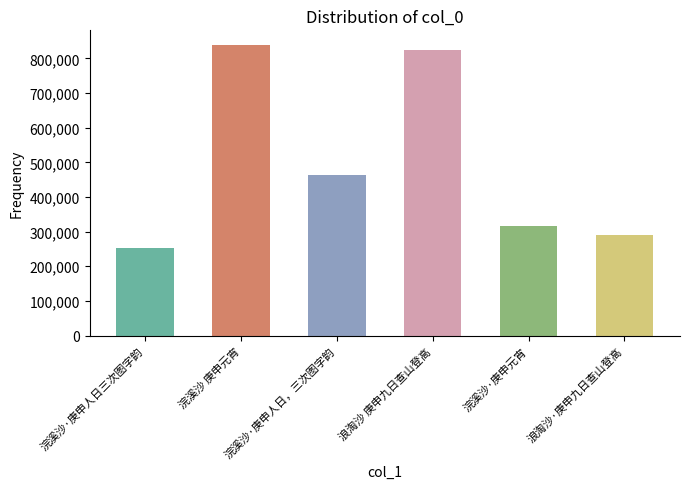

The chart shows a value of 839205 at 浣溪沙 庚申元宵. True or false?

True